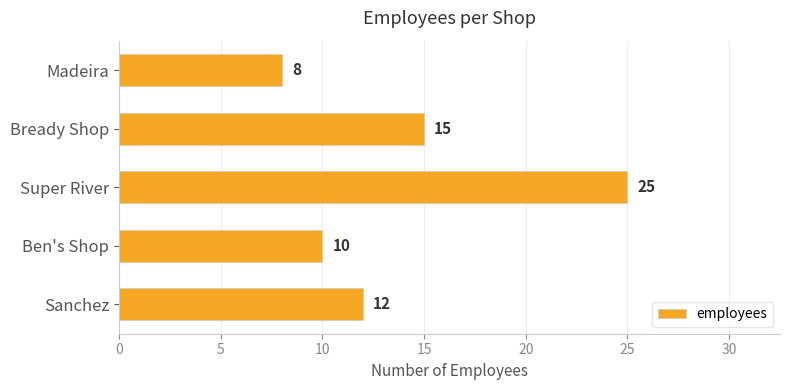

Reading top to bottom, extract all data points from this chart.

8	15	25	10	12